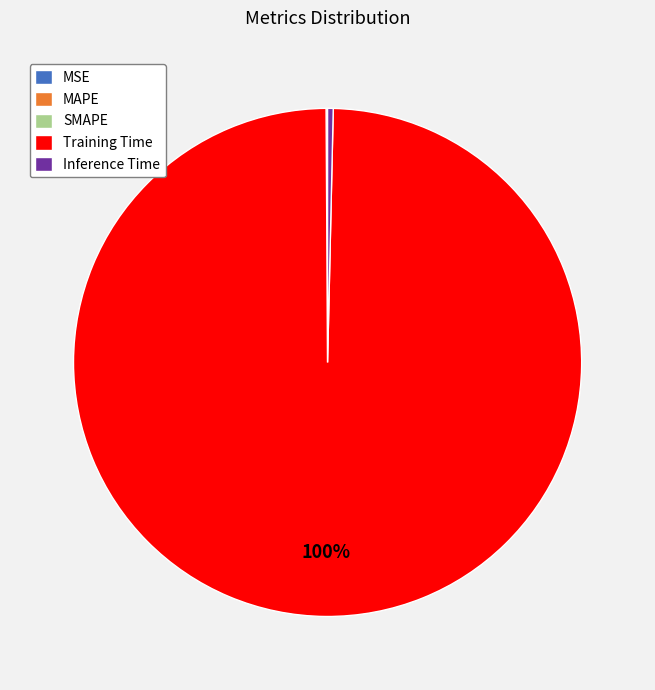

To the nearest percent, what is the average slice percentage?

20%